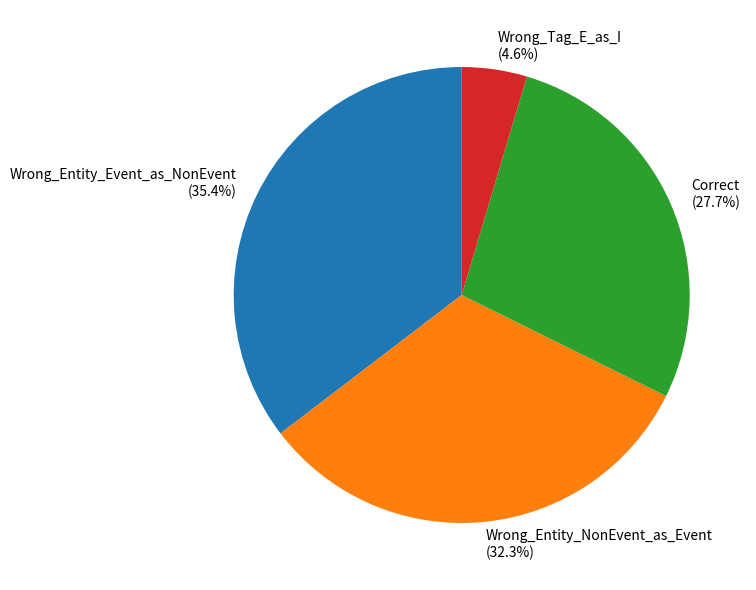

Is it true that Wrong_Entity_NonEvent_as_Event is 32% of the pie?

True